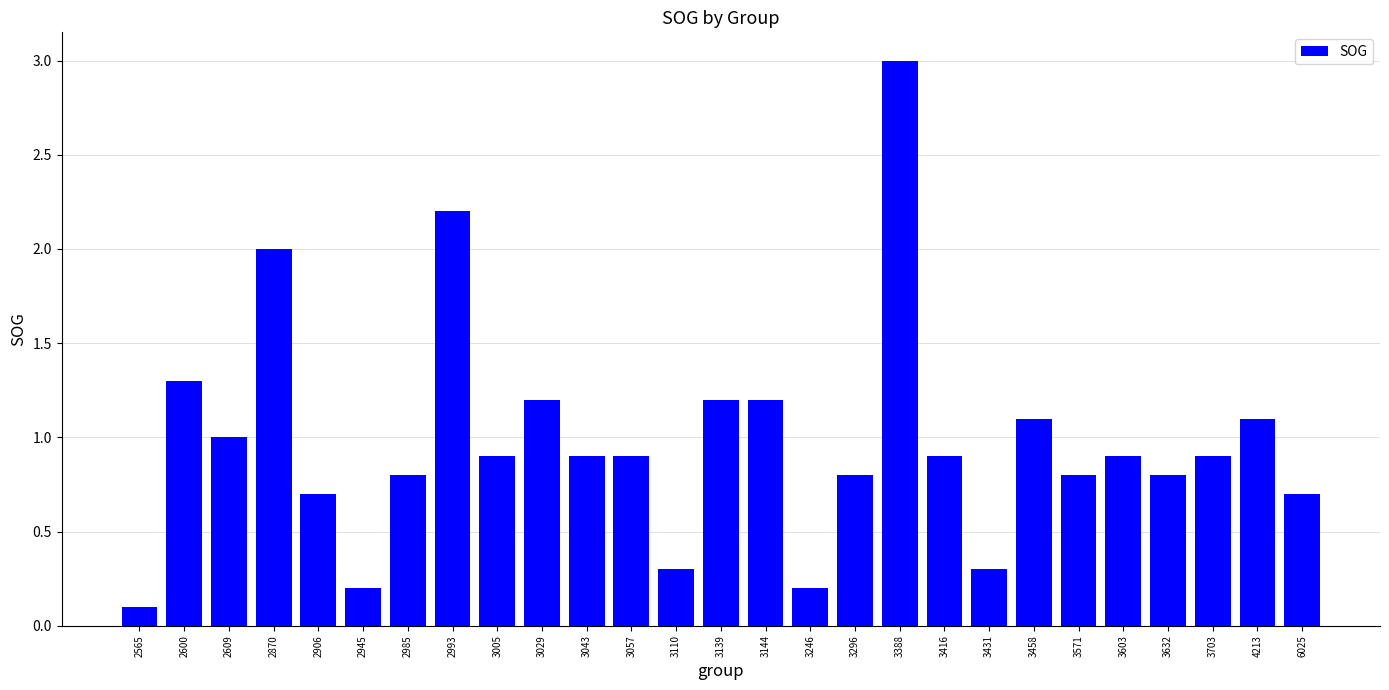

What is the difference between the values at 2993 and 3110?

1.9